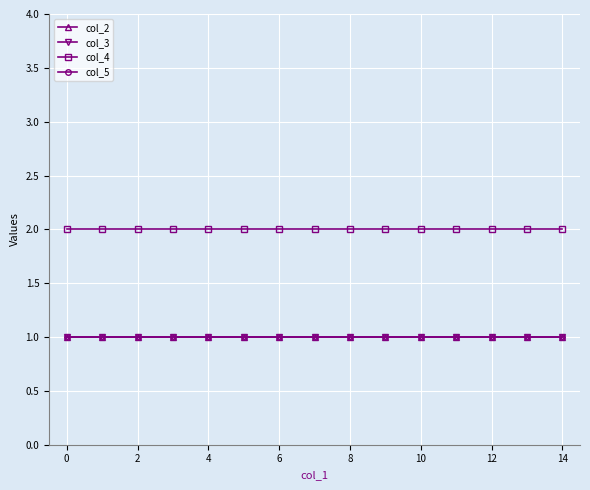

List the series in order of their peak value, lowest first.

col_2, col_3, col_5, col_4